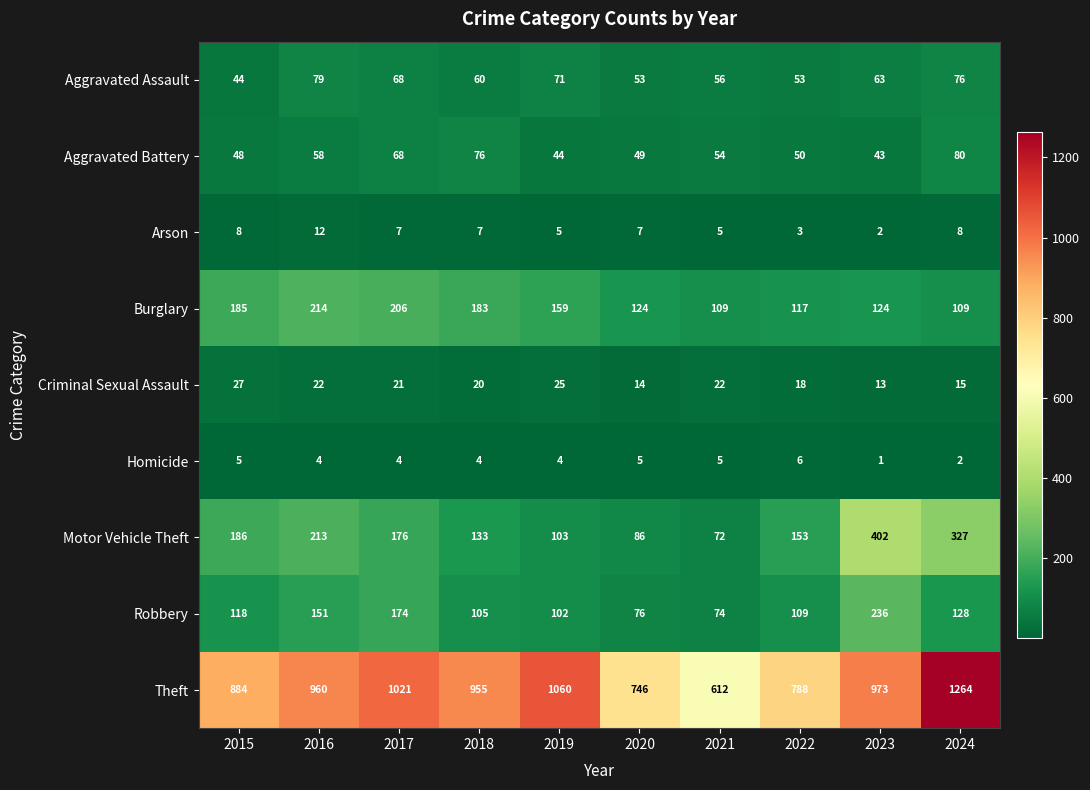

Between 2016 and 2017, which series saw the biggest shift?

Theft